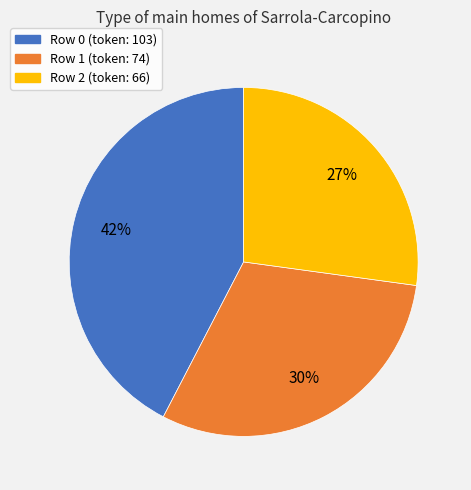

Do Row 2 (token: 66) and Row 1 (token: 74) together represent more than half of the pie?

Yes